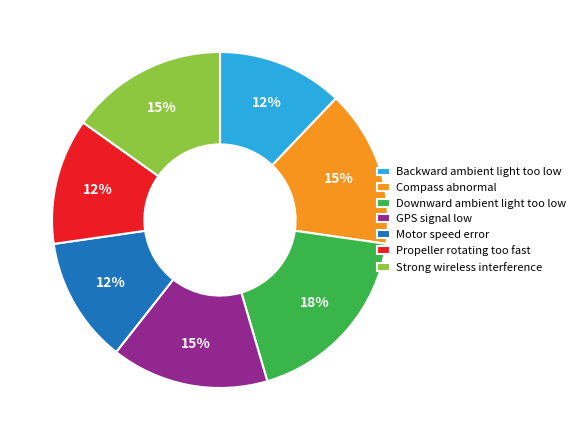

Does Downward ambient light too low represent more than half of the total?

No